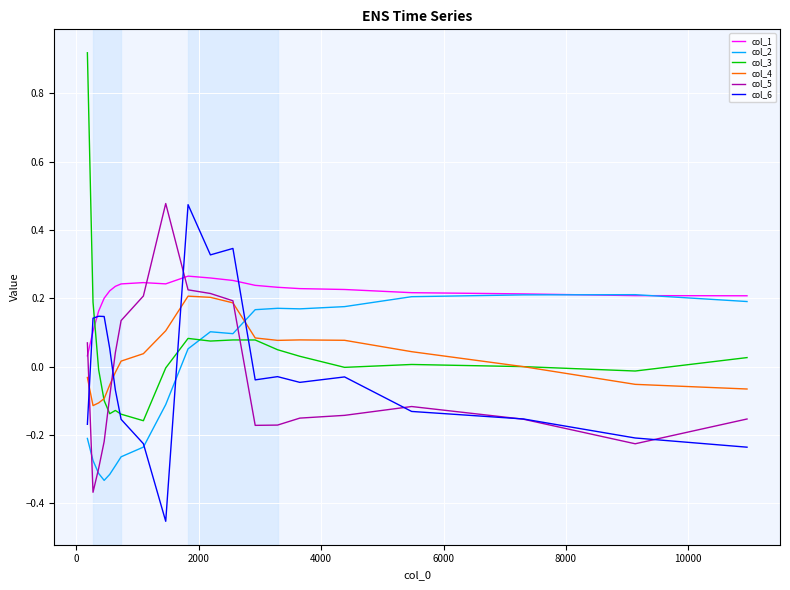

How many intersections are there between col_3 and col_5?

2